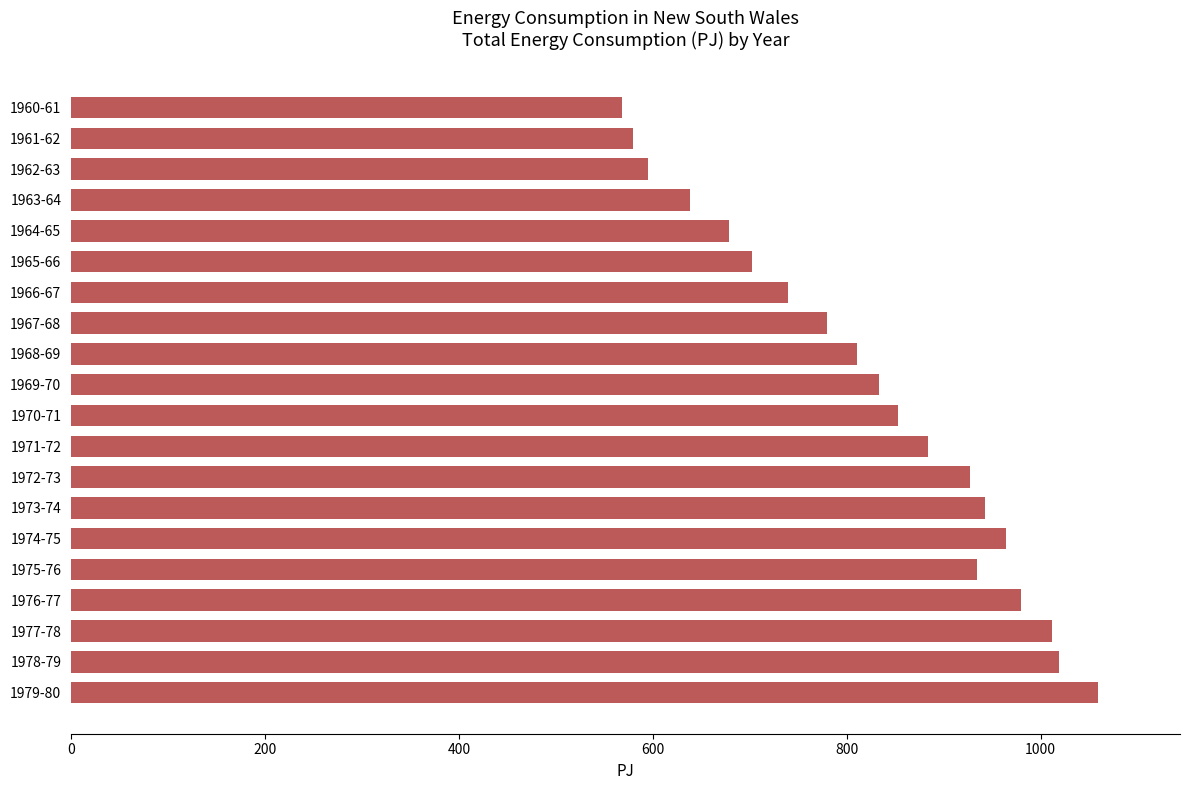

Reading bottom to top, extract all data points from this chart.

1979-80=1059.0	1978-79=1019.3	1977-78=1011.3	1976-77=980.2	1975-76=934.0	1974-75=964.7	1973-74=943.0	1972-73=927.1	1971-72=883.5	1970-71=853.3	1969-70=833.1	1968-69=810.3	1967-68=779.6	1966-67=739.6	1965-66=702.2	1964-65=678.2	1963-64=638.6	1962-63=594.9	1961-62=579.4	1960-61=568.2